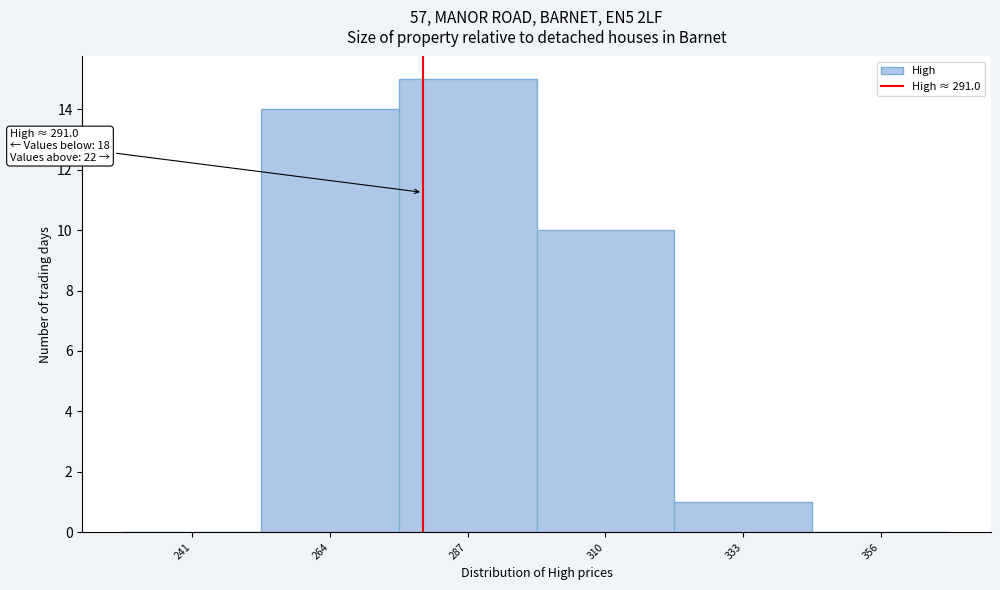

Reading left to right, transcribe all the data shown in this chart.

241=0	264=14	287=15	310=10	333=1	356=0